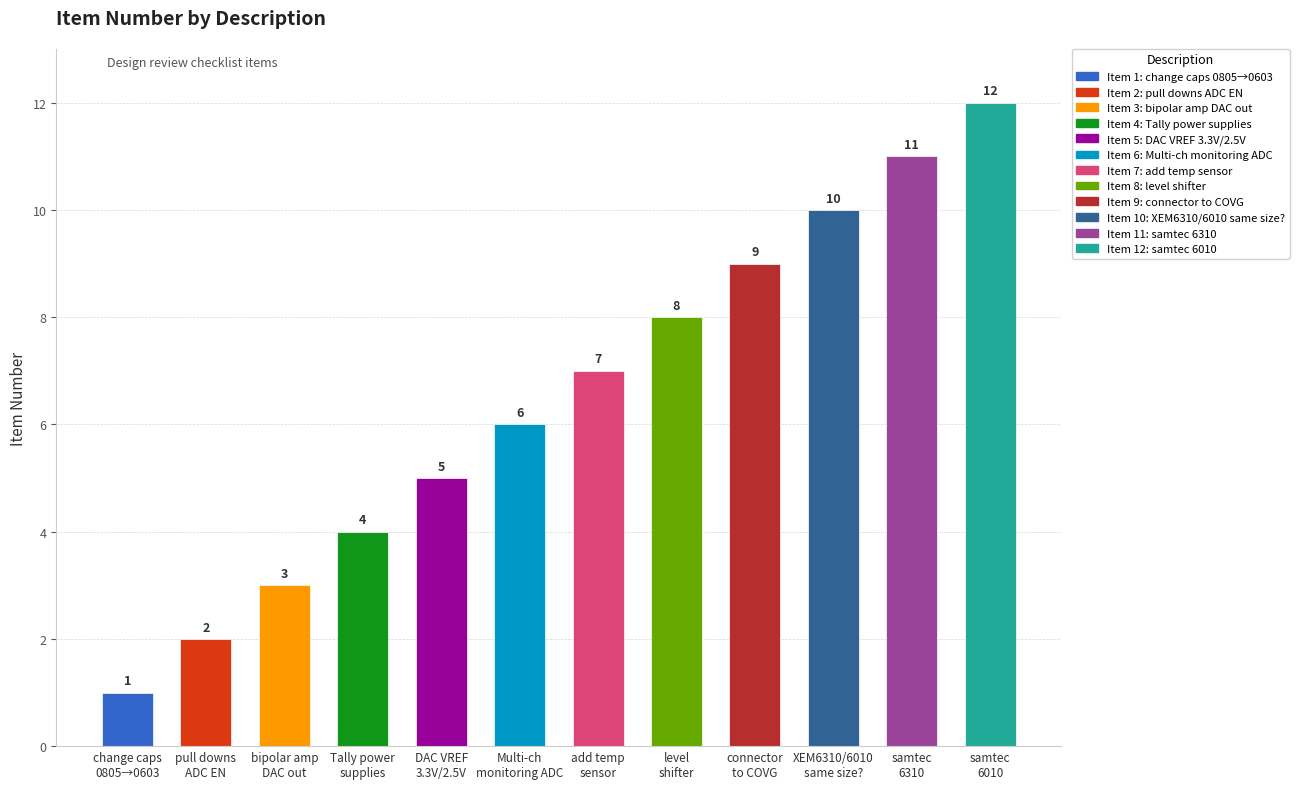

How many data points are less than 7?

6